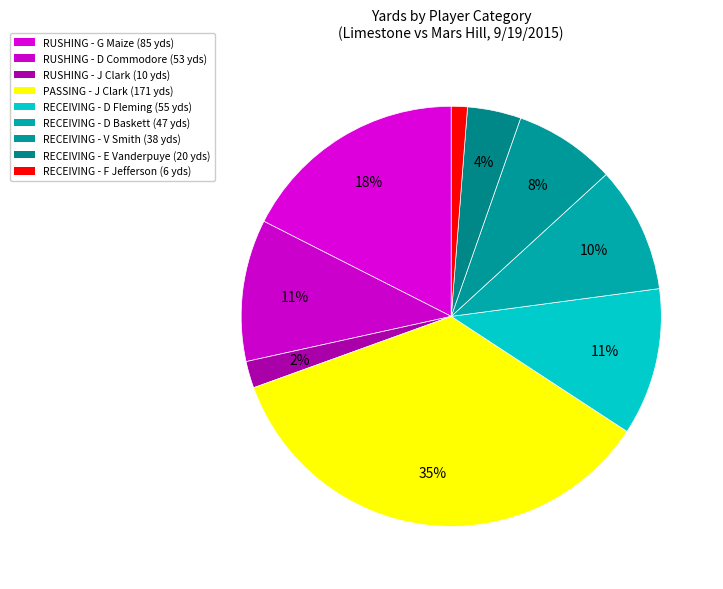

How many segments does this pie chart have?

9